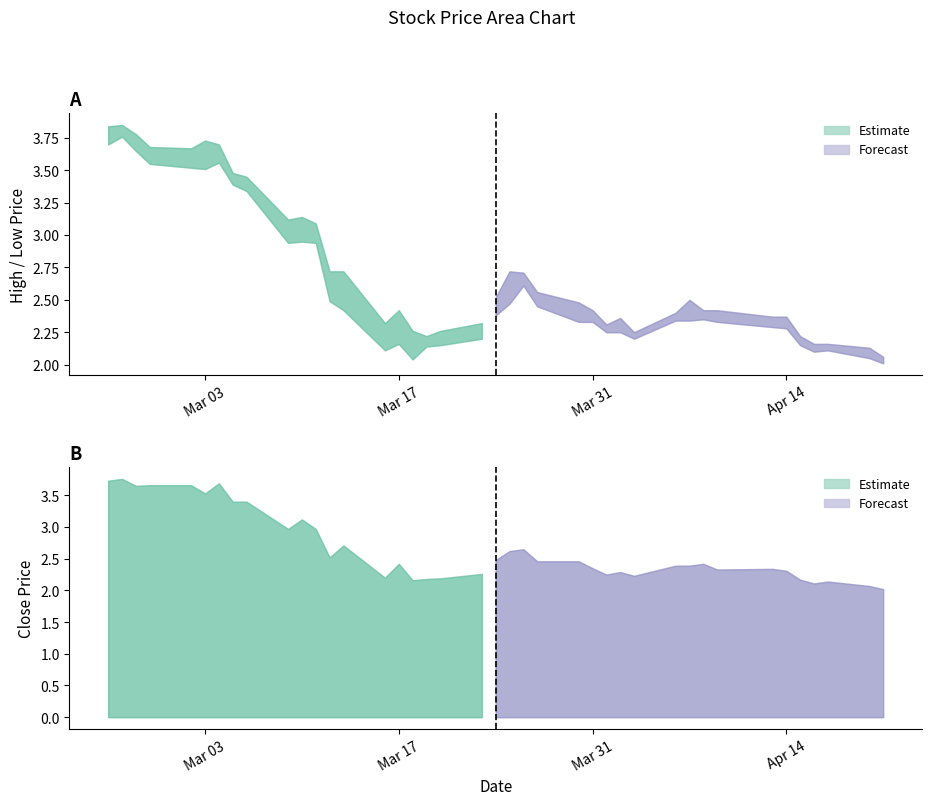

Where is the first local minimum for Low?

5